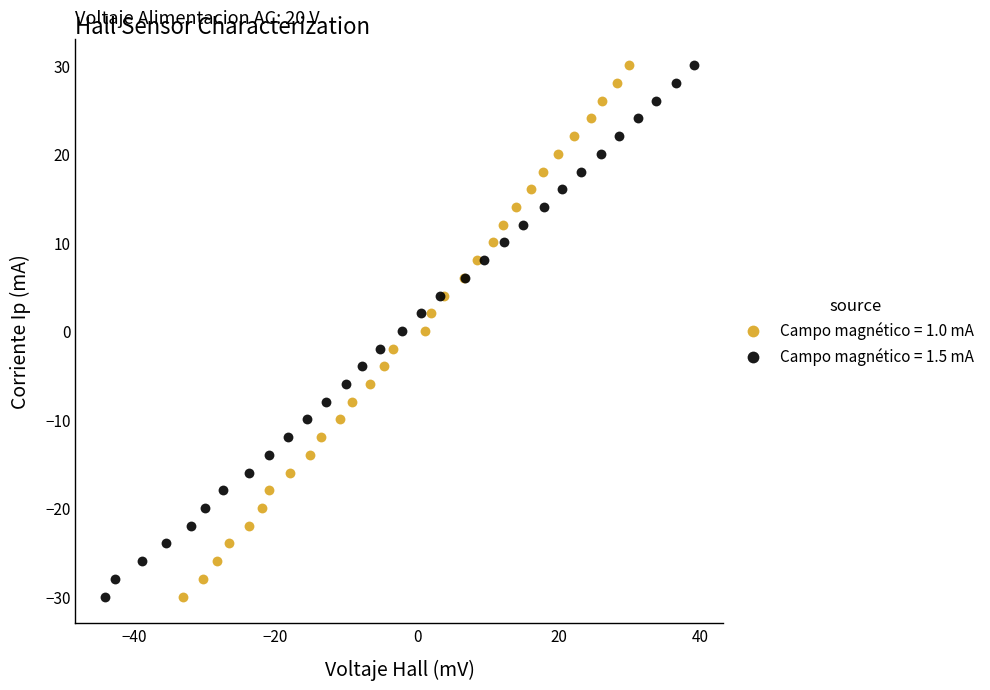

What are all the series names shown in the legend?

Campo magnético = 1.0 mA, Campo magnético = 1.5 mA